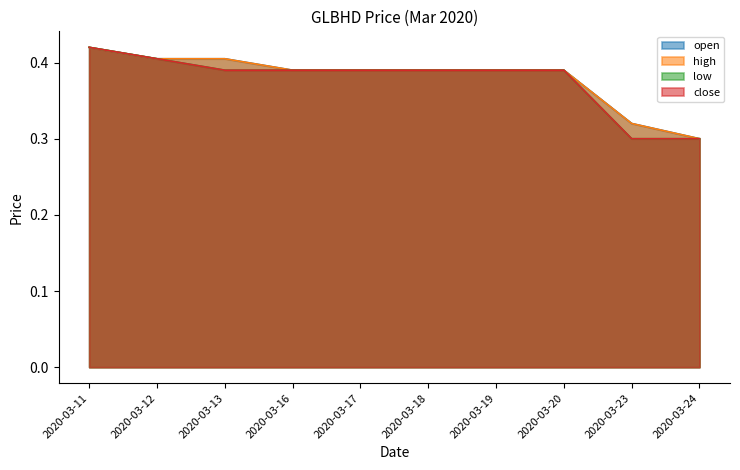

What is the greatest value displayed?

0.4